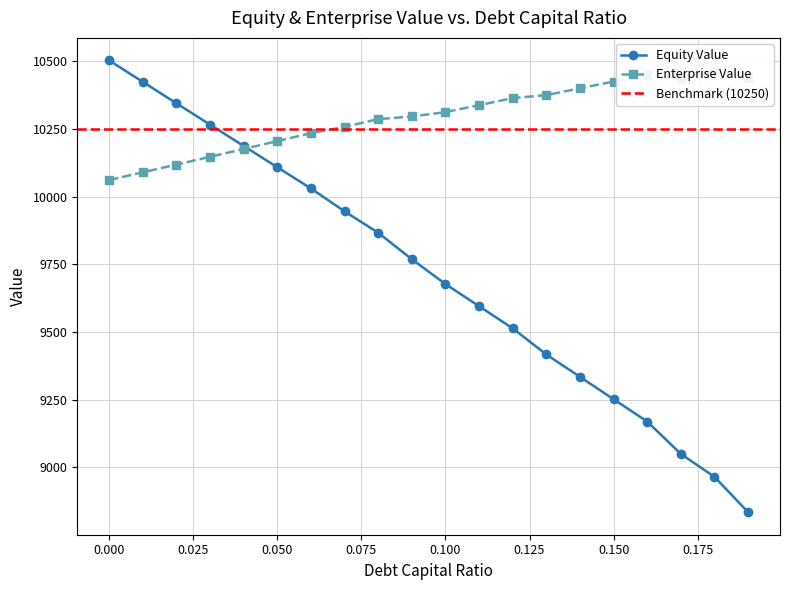

After their last crossing, which series has the higher values: enterprise_value or equity_value?

enterprise_value